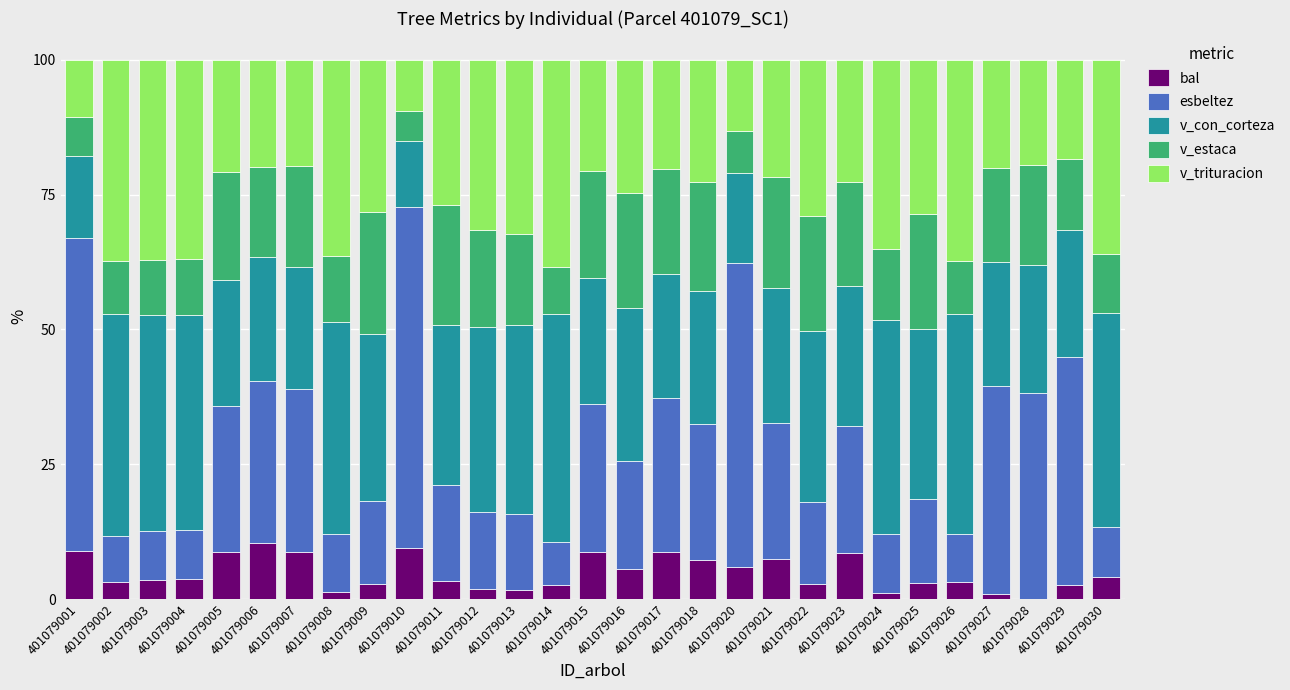

What is the highest value of the bal series?

10.3